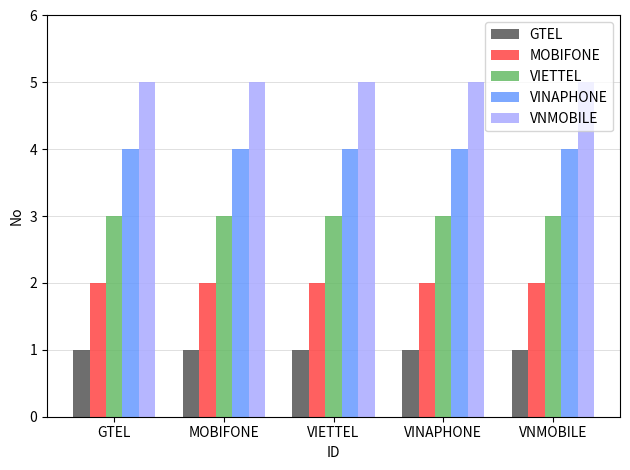

Count the number of data series in this chart.

5